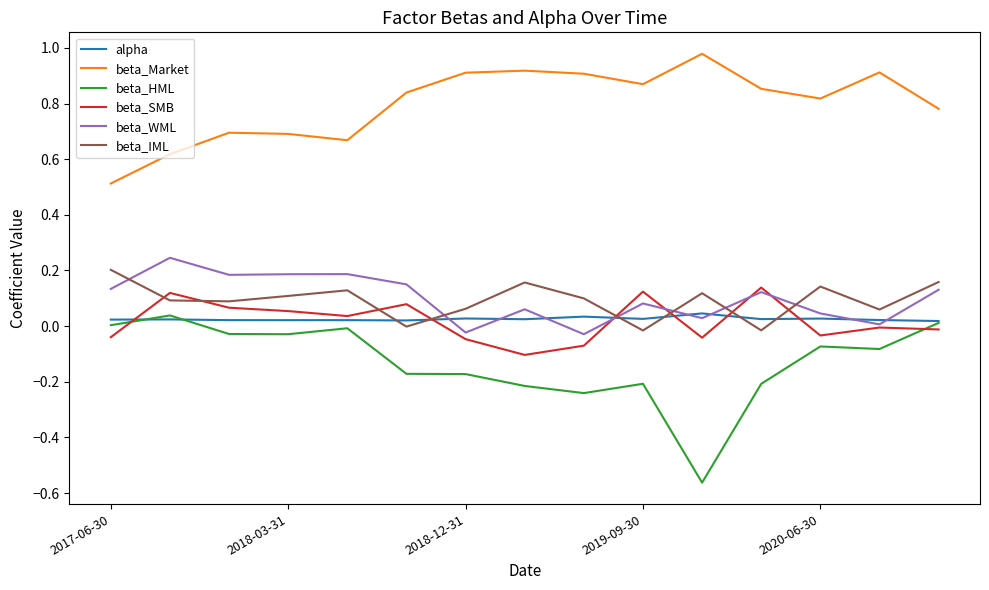

True or false: beta_IML and beta_Market intersect in this chart.

False